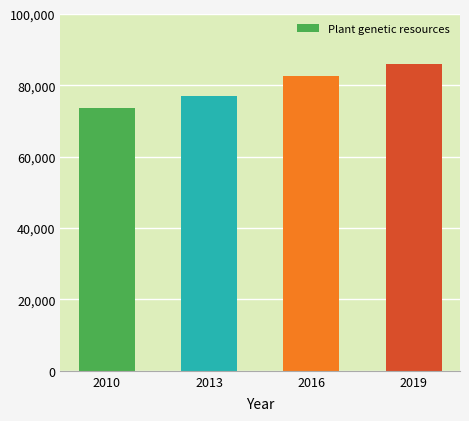

What is the value of the 1st bar from the left?

73660